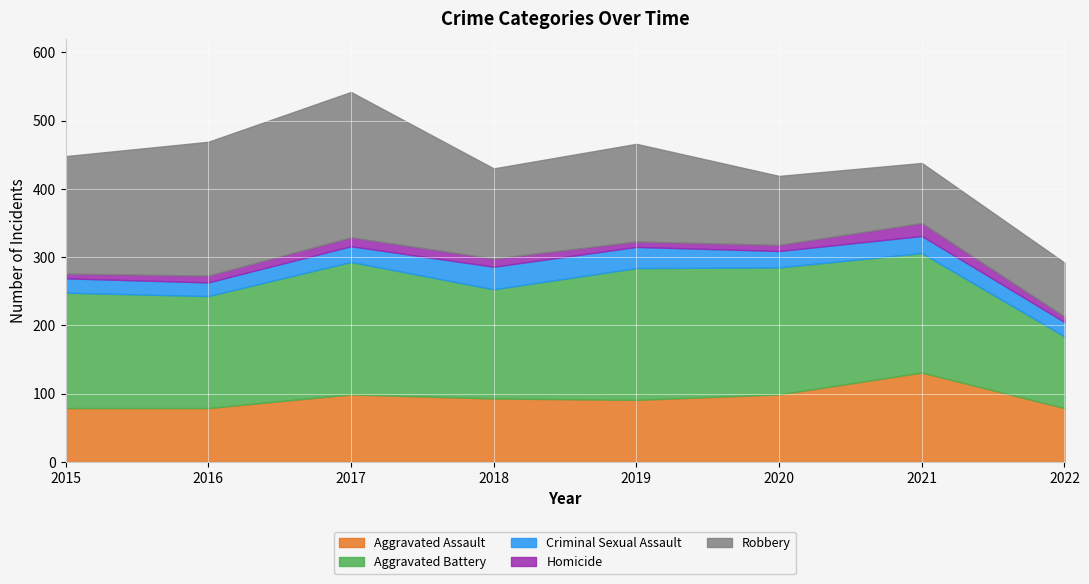

Between 2020 and 2016, which is larger?

2020